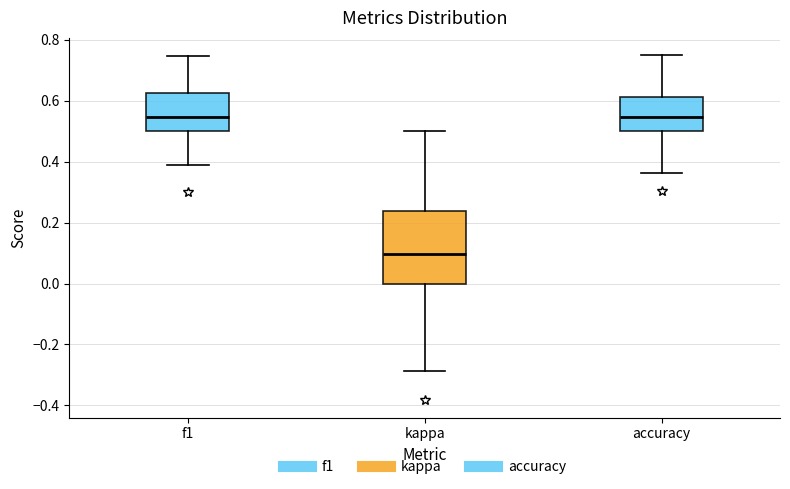

Where does the median line of the box for accuracy sit on the y-axis? The values are not printed on the chart, so give them approximately, as read against the axis.

0.54